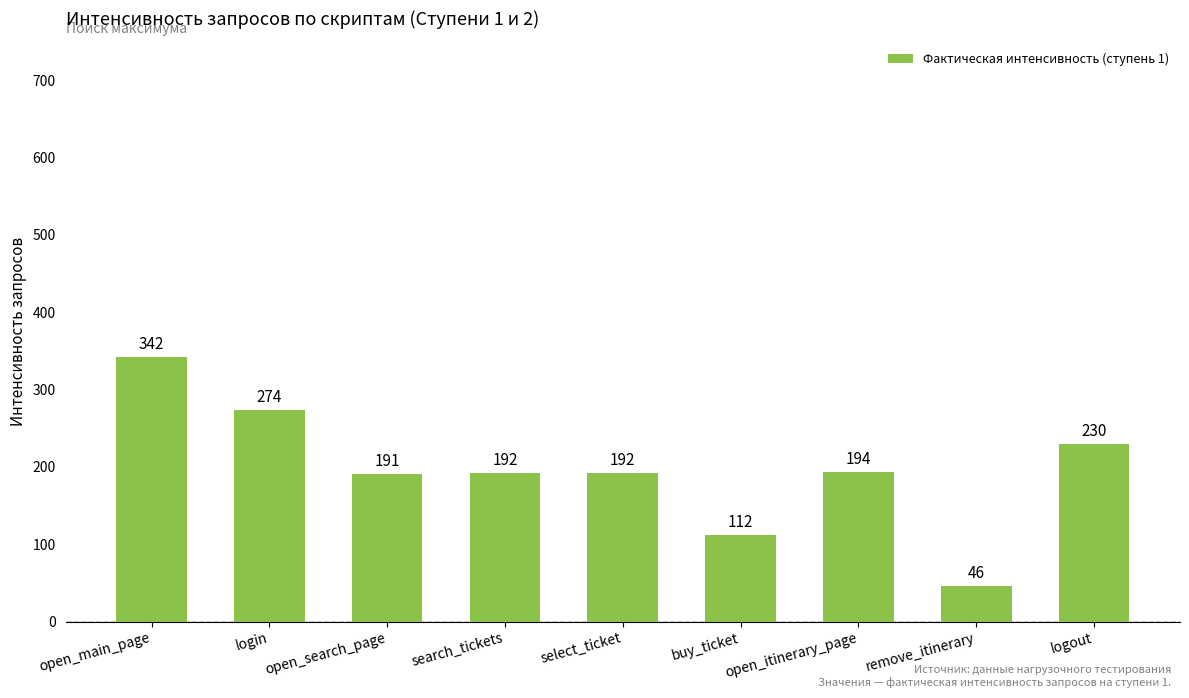

What is the approximate value at login, to the nearest 50?

250